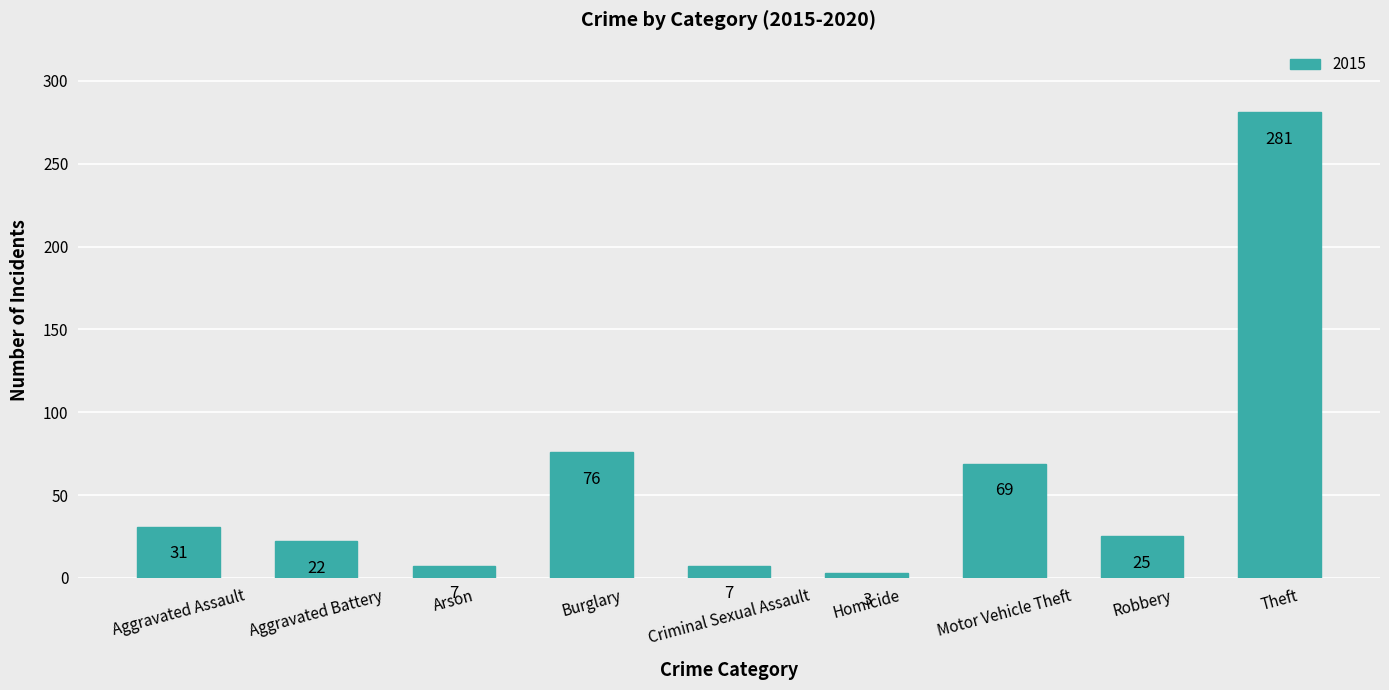

What is the difference between the maximum and minimum values?

278